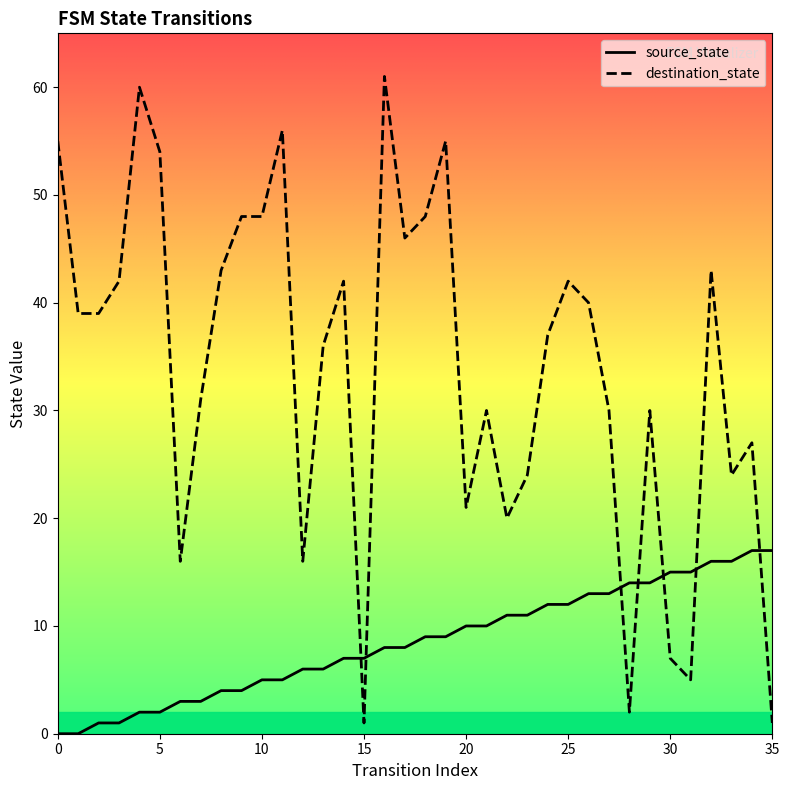

What is the total value across all series at 20?

31